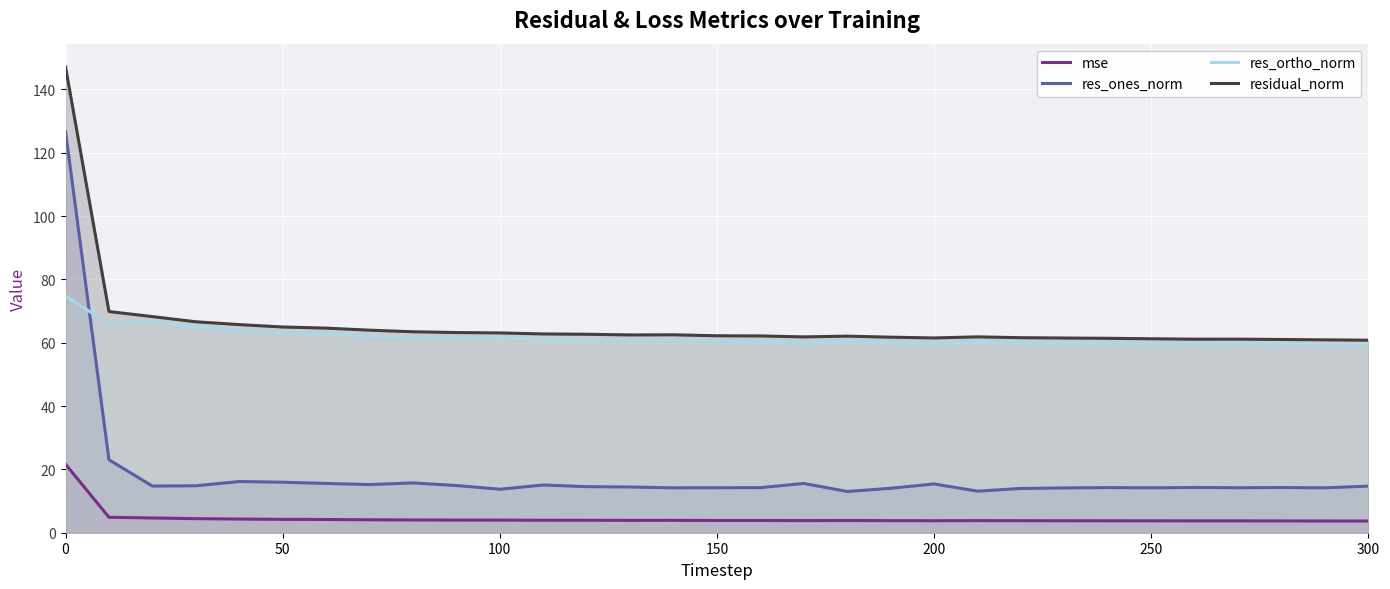

How many values in the res_ones_norm series exceed 14?

27